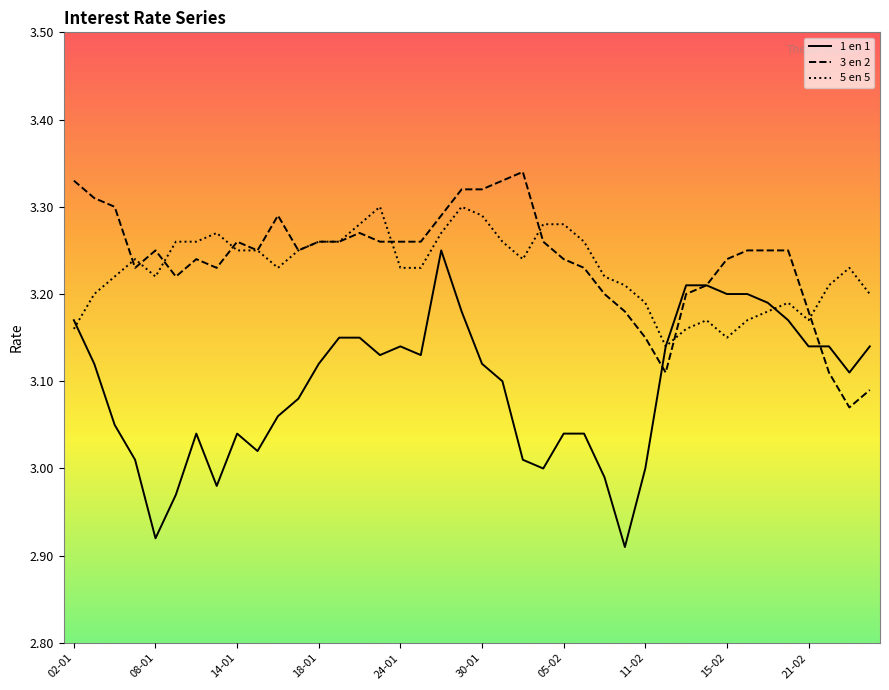

At how many categories does at least one series exceed 3?

40